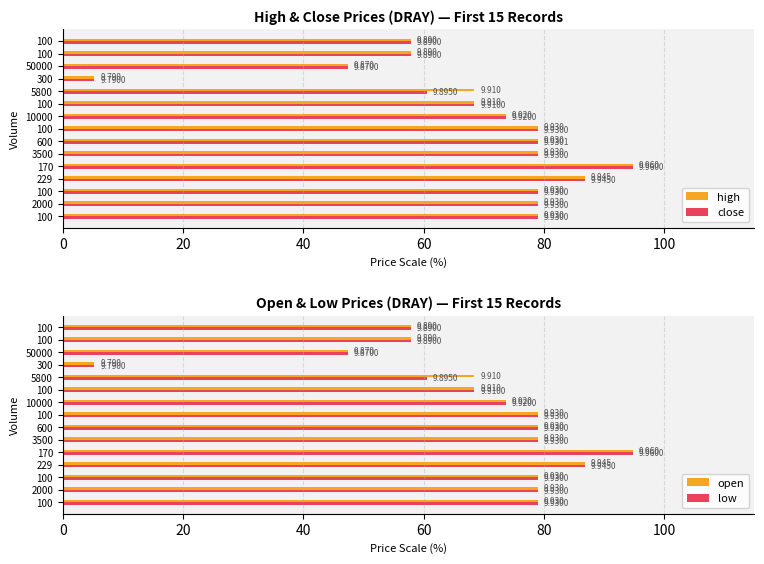

How many categories are shown in the chart?

15